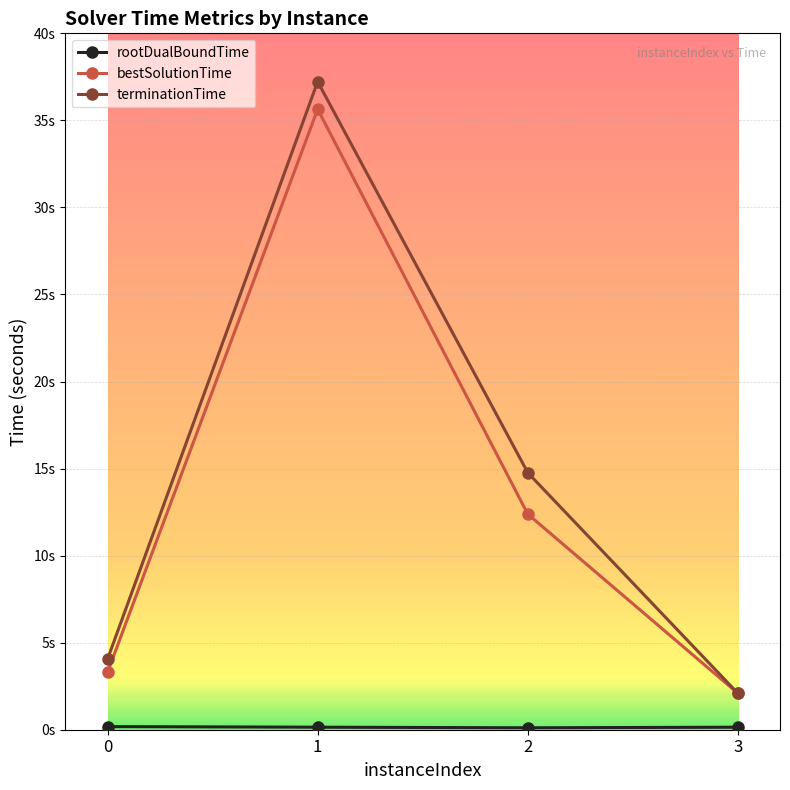

What is the total value across all series at 0?

7.5